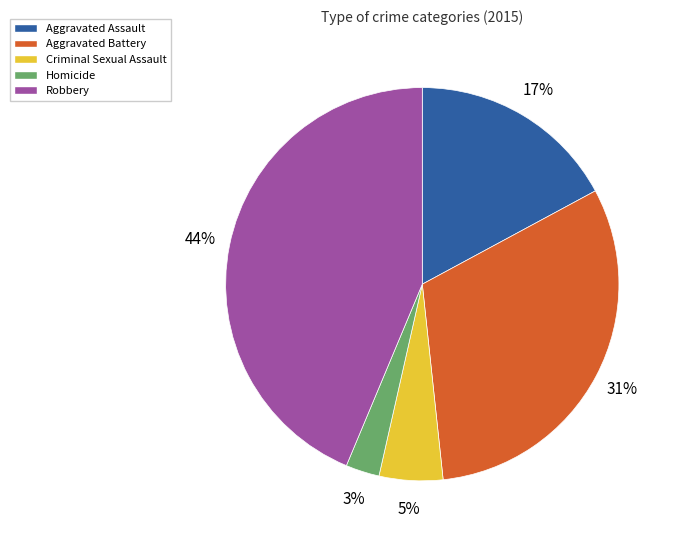

Is the sum of Aggravated Assault and Robbery greater than half?

Yes